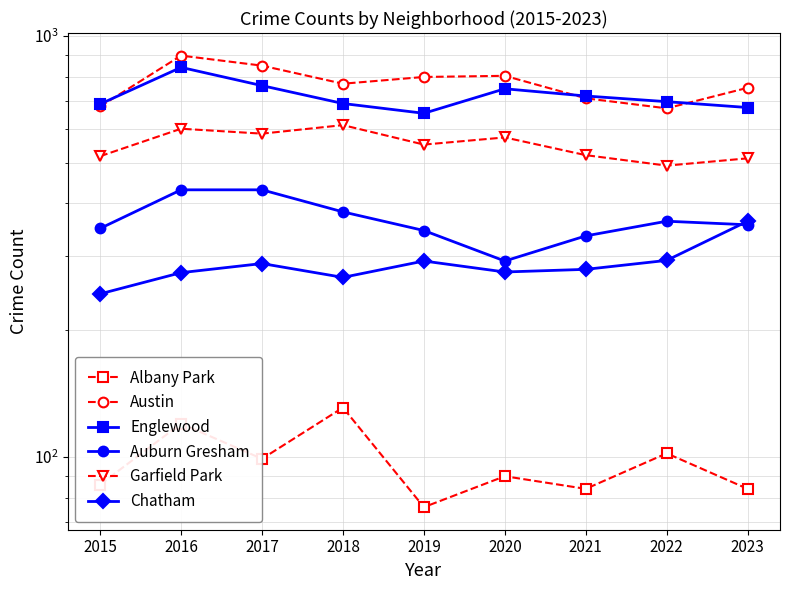

Is this an area chart (filled region under the line)?

No